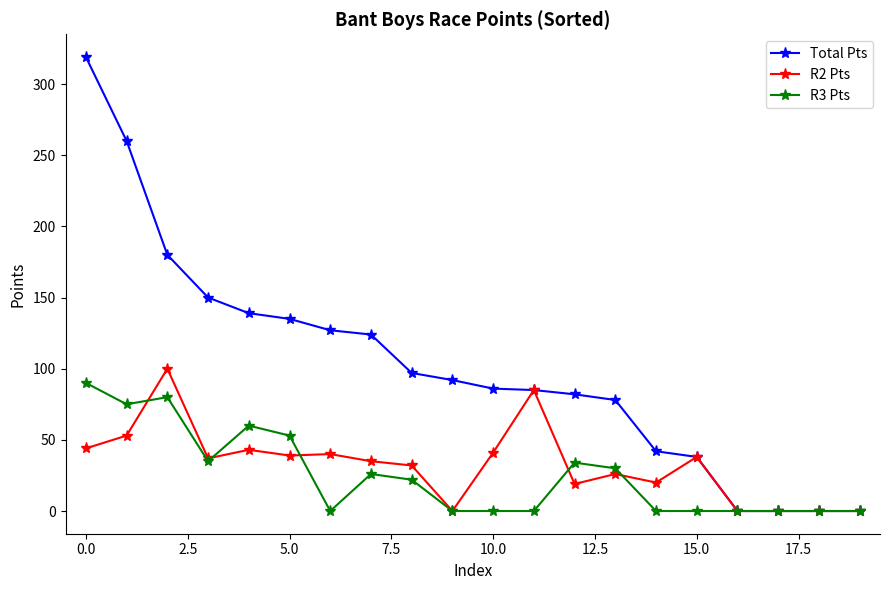

Which series has the largest total across all categories?

Total Pts